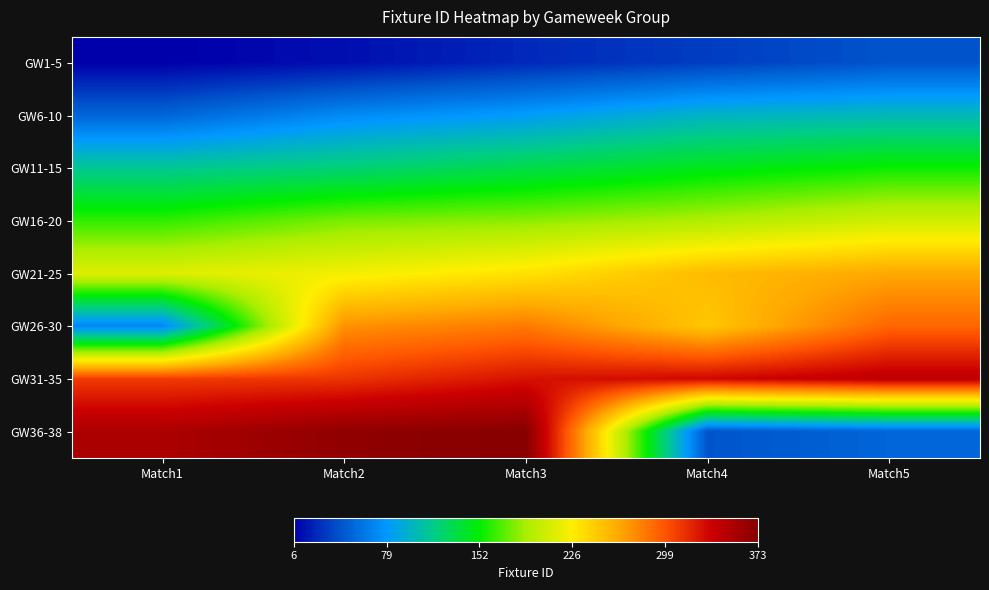

Between Match4 and Match1, which is larger?

Match4